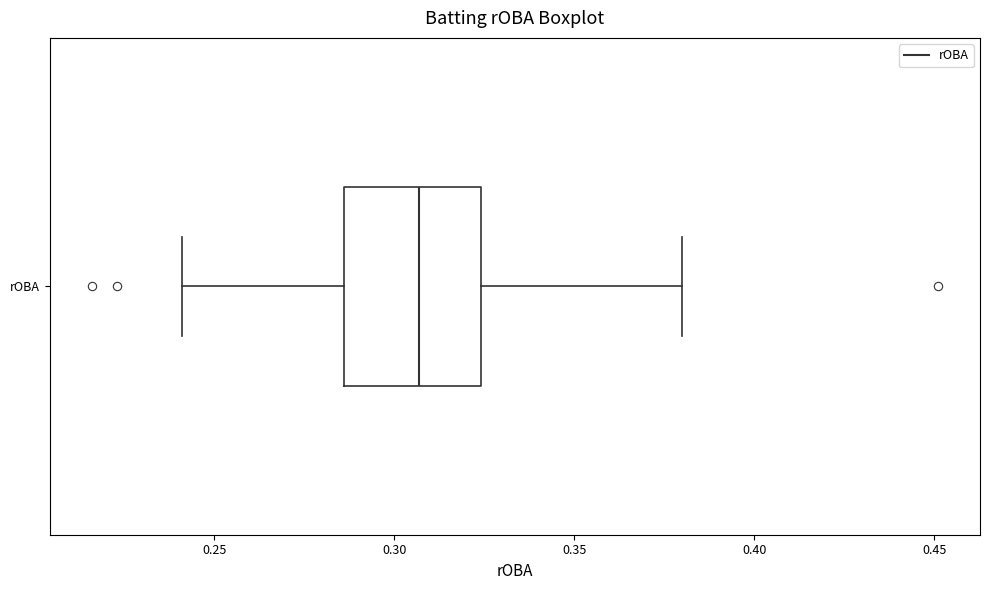

Where is the left edge of the box for rOBA on the x-axis? The values are not printed on the chart, so give them approximately, as read against the axis.

0.285